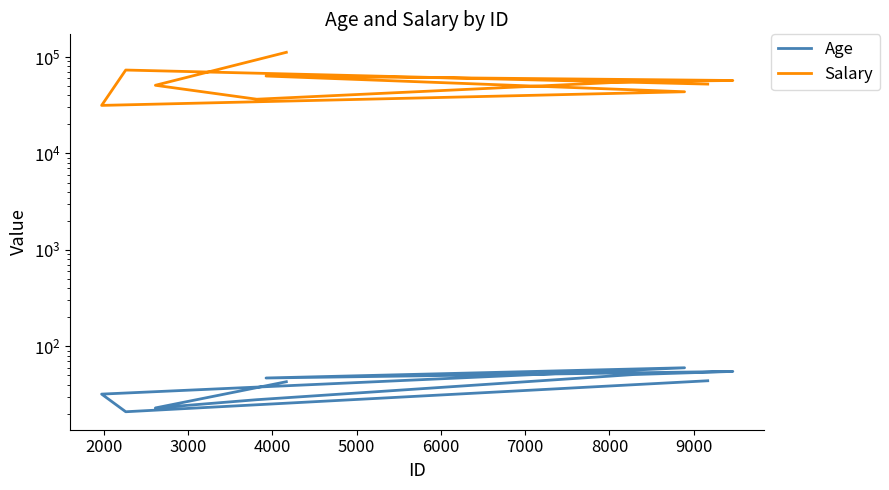

Between 3000 and 7000, which is larger?

7000